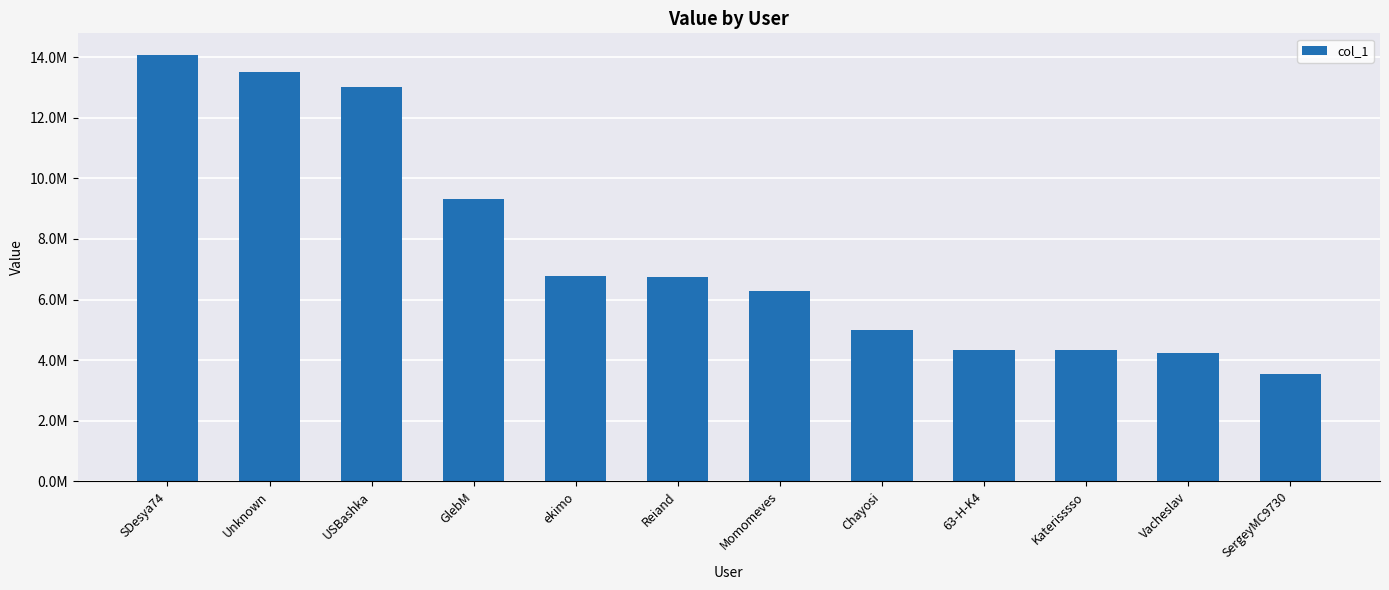

Reading right to left, extract all data points from this chart.

SergeyMC9730=3541200	Vacheslav=4219100	Katerisssso=4325600	63-H-K4=4344700	Chayosi=4999800	Momomeves=6265550	Reiand=6742850	ekimo=6773550	GlebM=9328400	USBashka=13031600	Unknown=13522600	SDesya74=14089100